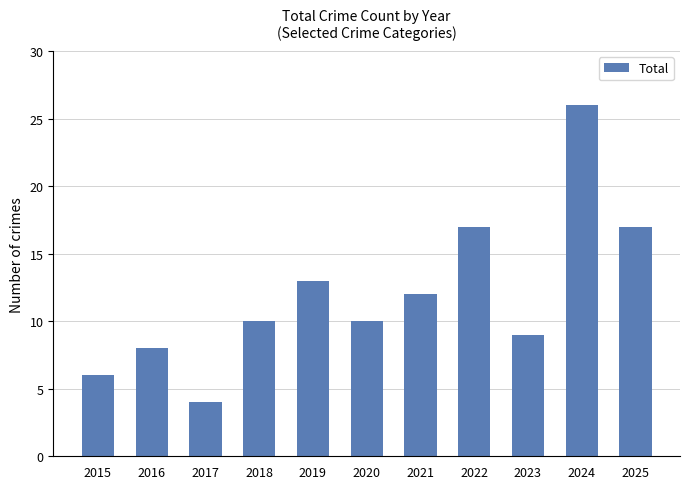

Is it true that the value at 2016 is 8?

True